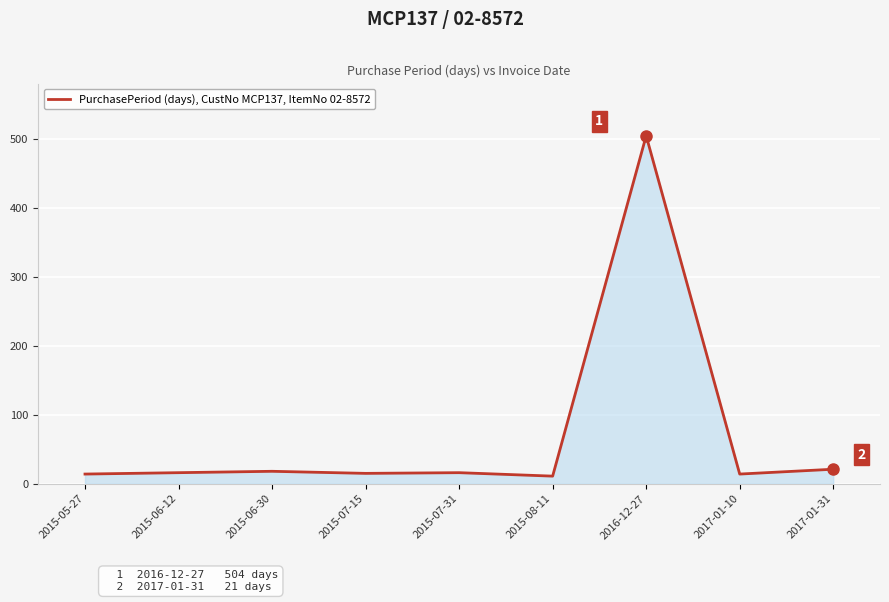

Count the number of data series in this chart.

1